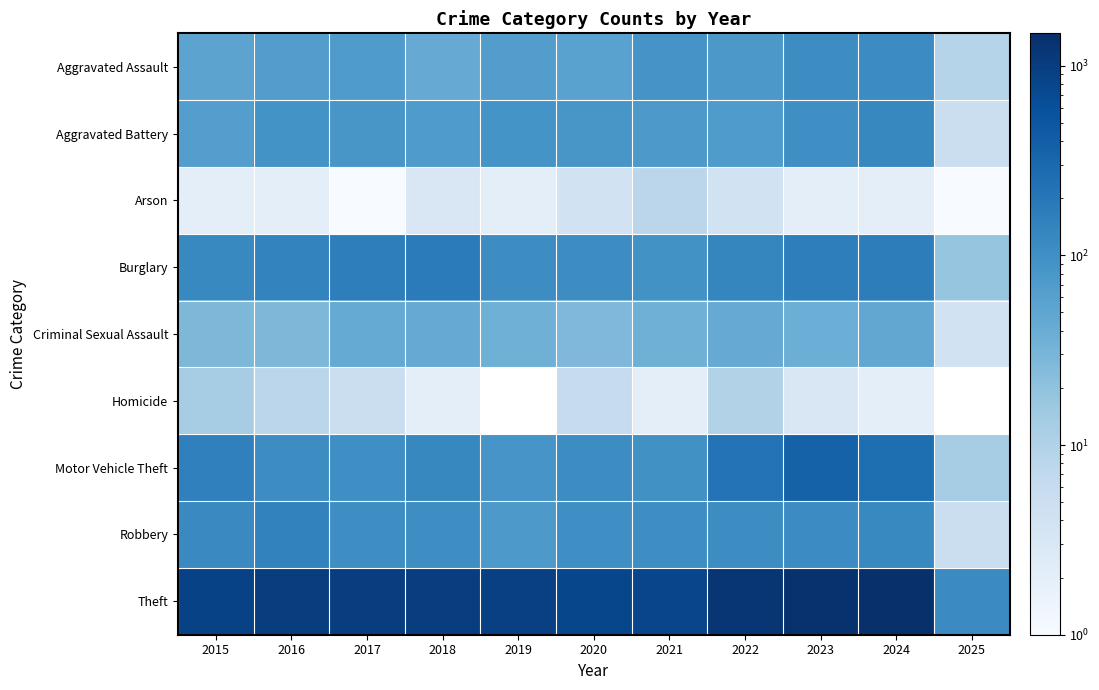

At how many categories does at least one series exceed 916?

6